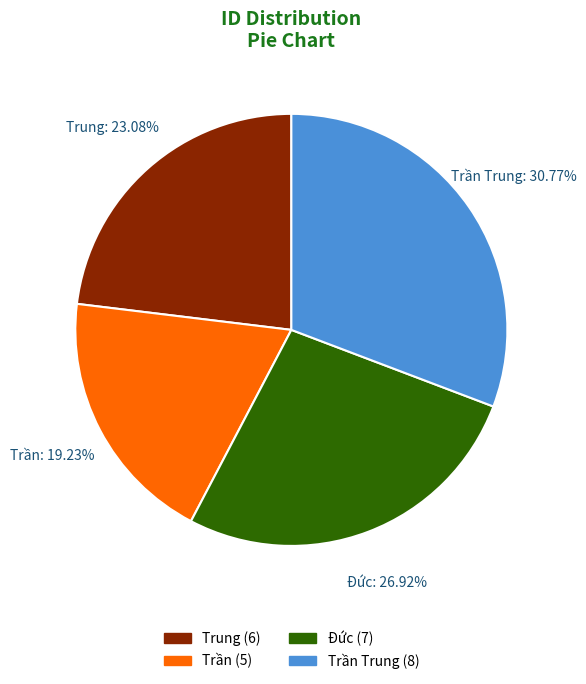

Is it true that Trần Trung is 42% of the pie?

False